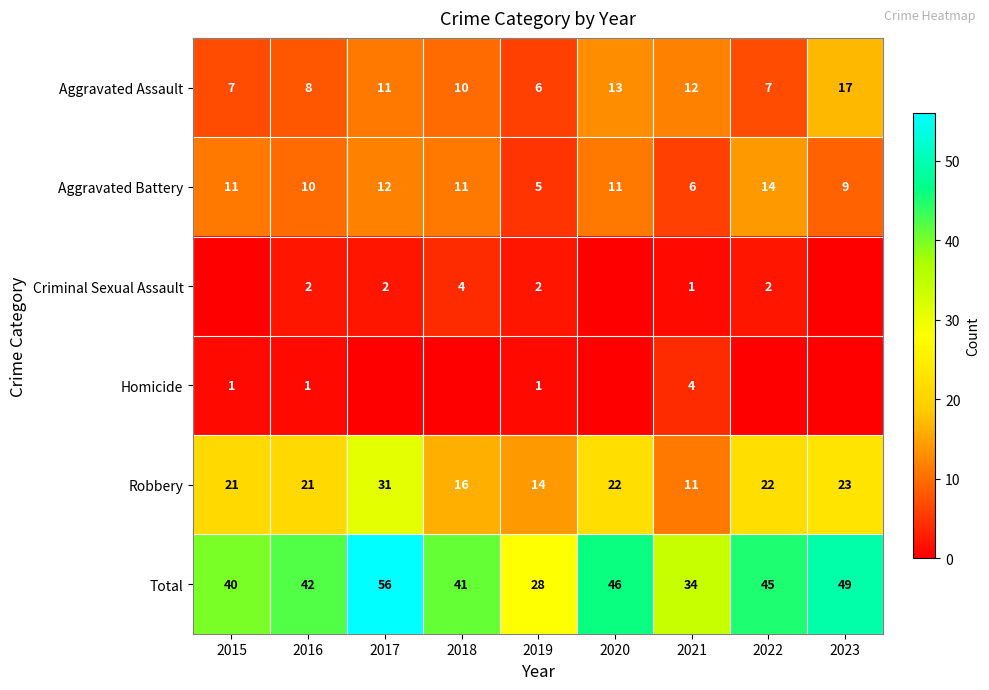

At which category is the sum across all series the highest?

2017